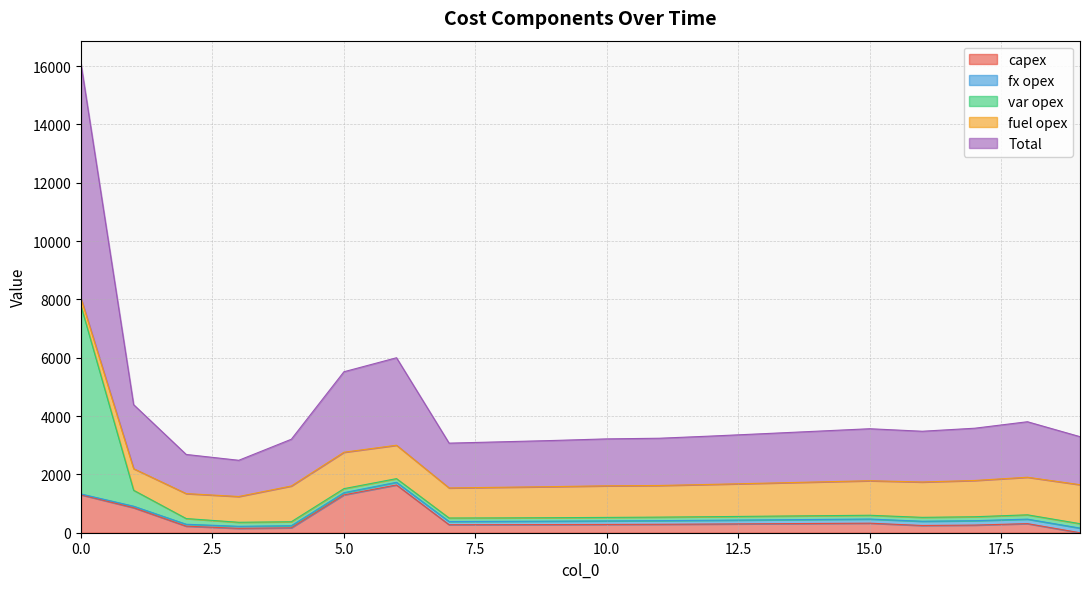

What is the difference between the maximum and minimum values in the capex series?

1638